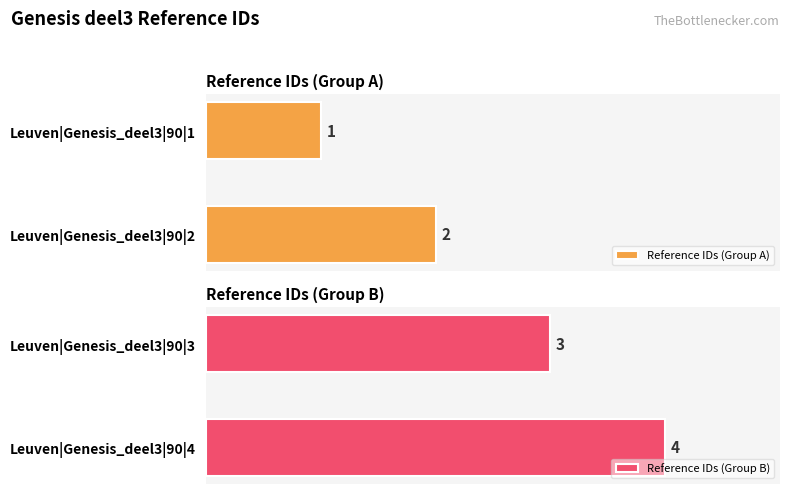

What is the sum of all Reference IDs (Group B) values?

7